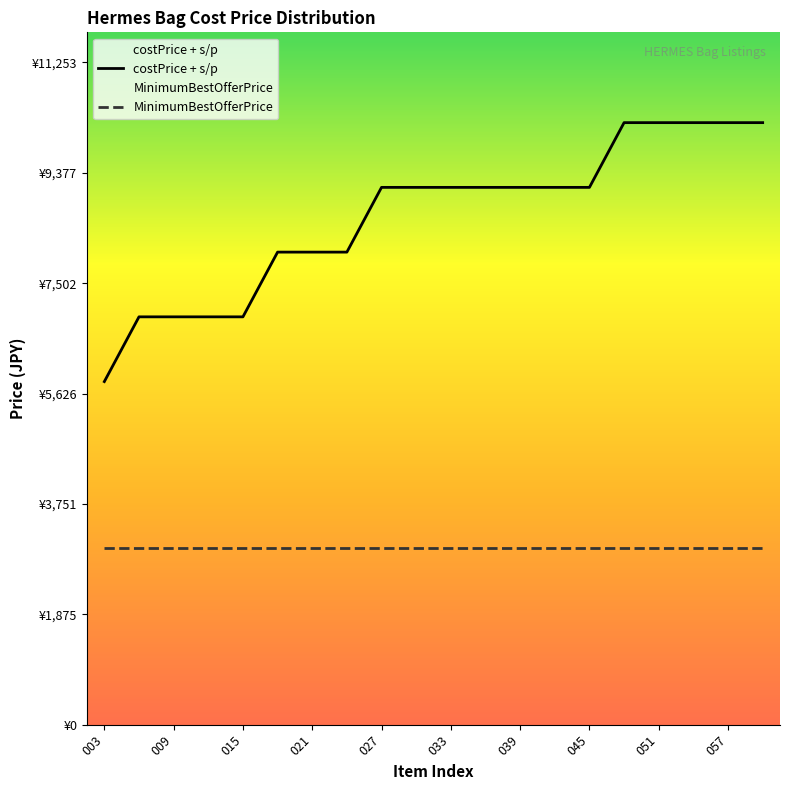

How many values exceed 9130?

5